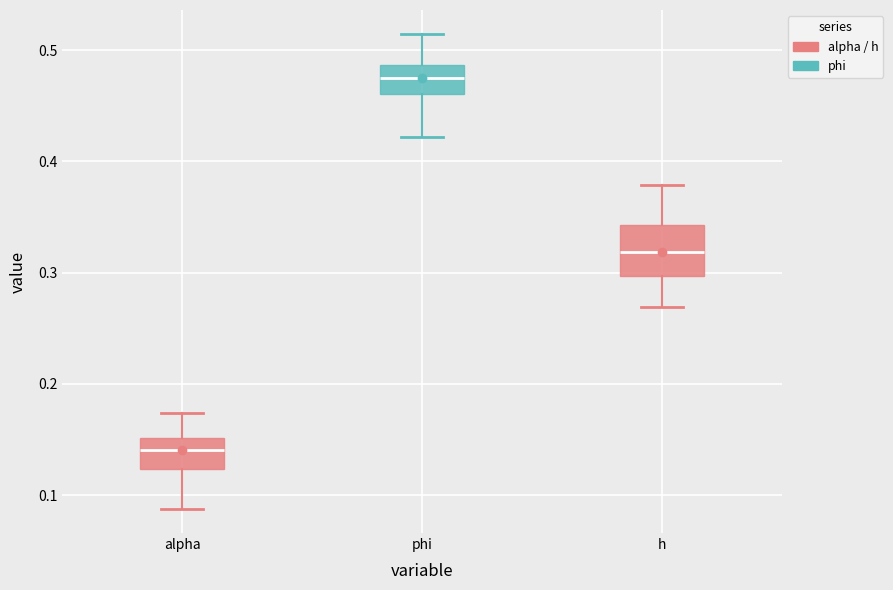

Reading left to right, transcribe this box plot: for each box, give where its median line is, the range the box spans, and where its two whiskers end, as read against the y-axis. The values are not printed on the chart, so give them approximately, as read against the axis.

alpha: median 0.14, box 0.12 to 0.15, whiskers 0.09 to 0.17
phi: median 0.47, box 0.46 to 0.49, whiskers 0.42 to 0.51
h: median 0.32, box 0.30 to 0.34, whiskers 0.27 to 0.38